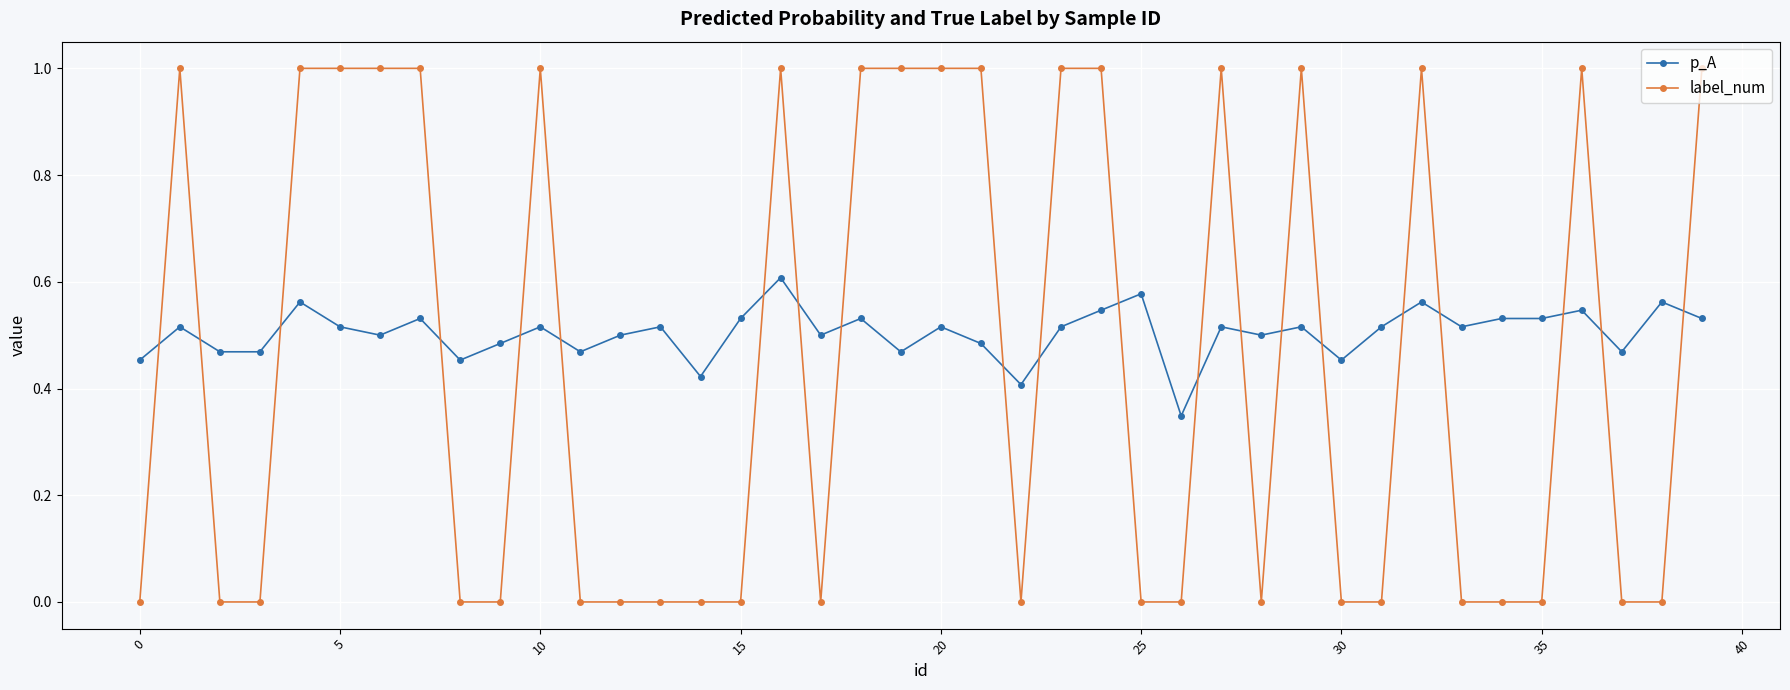

True or false: p_A has more than 2 interior local peaks.

True